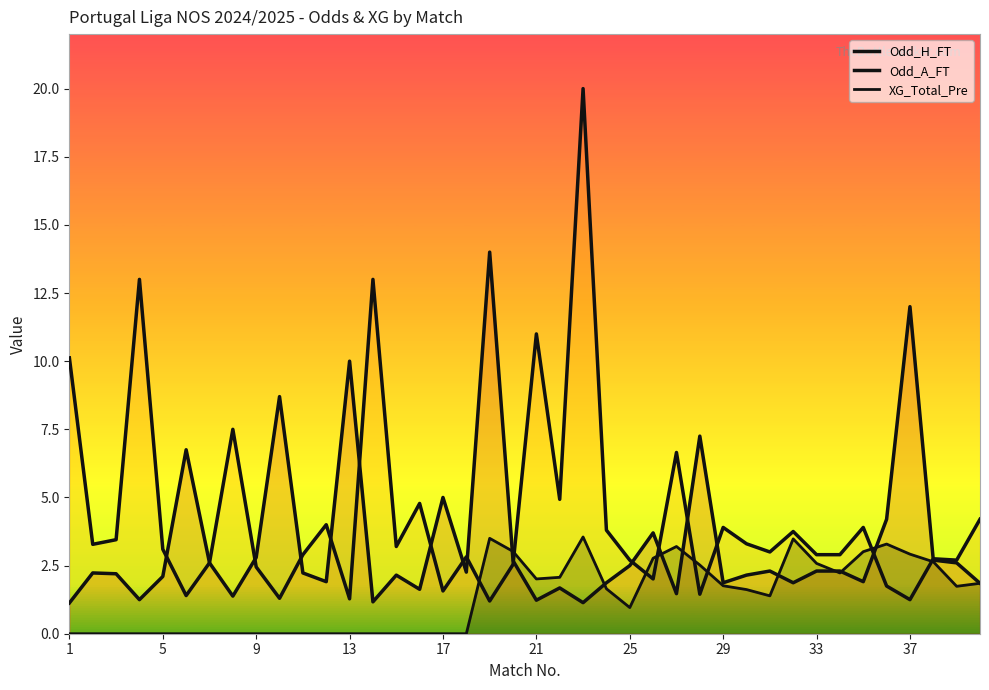

How many data points does each series have?

40